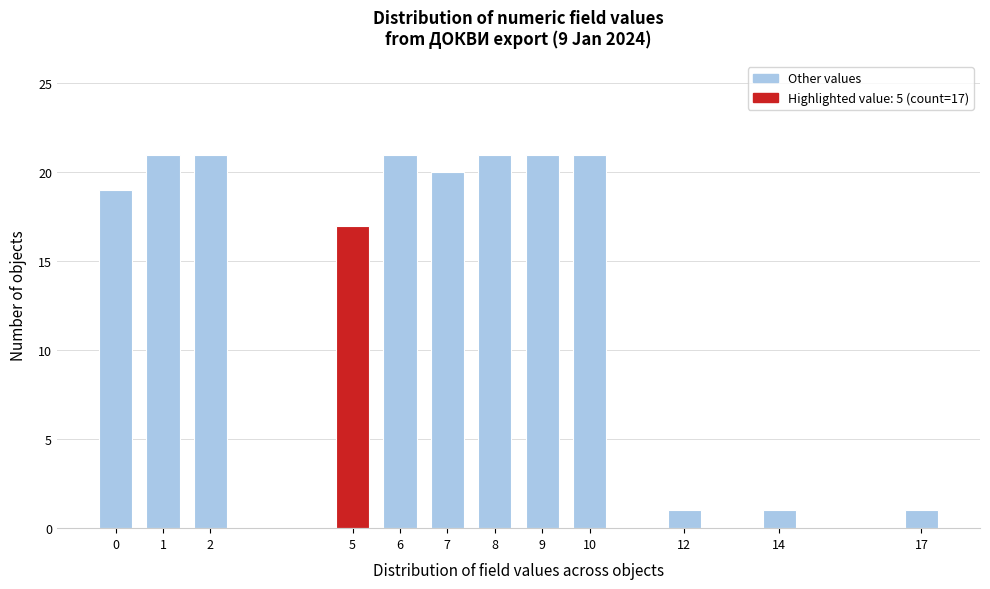

Reading right to left, extract all data points from this chart.

1	1	1	21	21	21	20	21	17	21	21	19